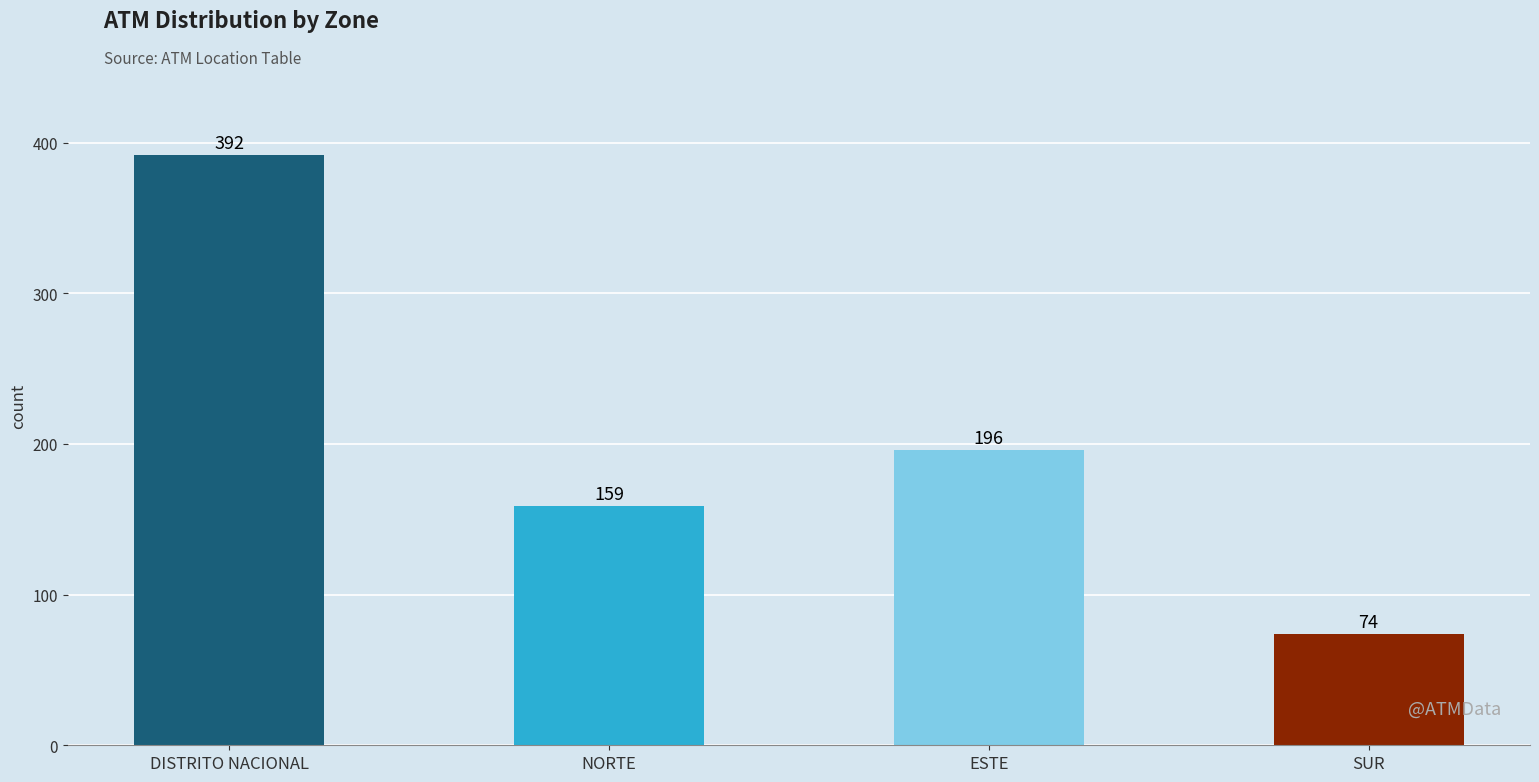

Approximately how many times larger is the value at SUR compared to ESTE?

0.4